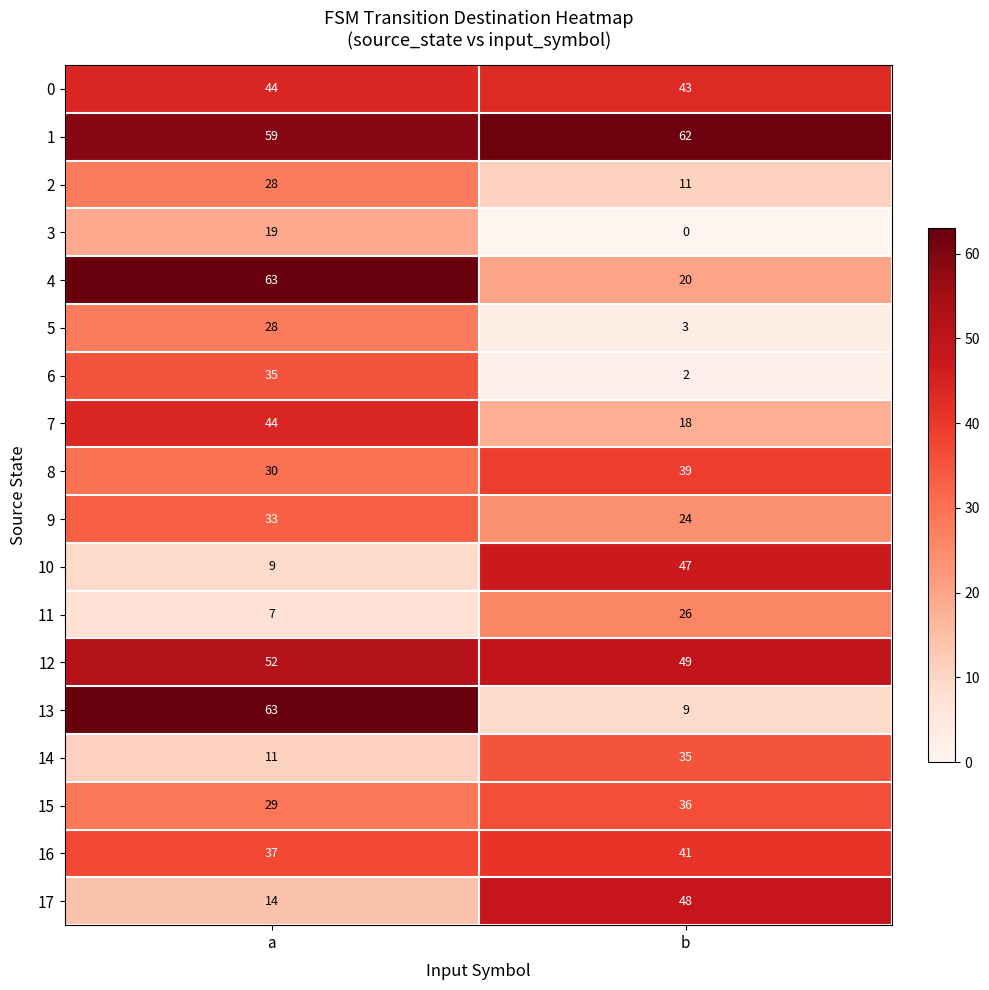

Which category has the highest value across all series?

a